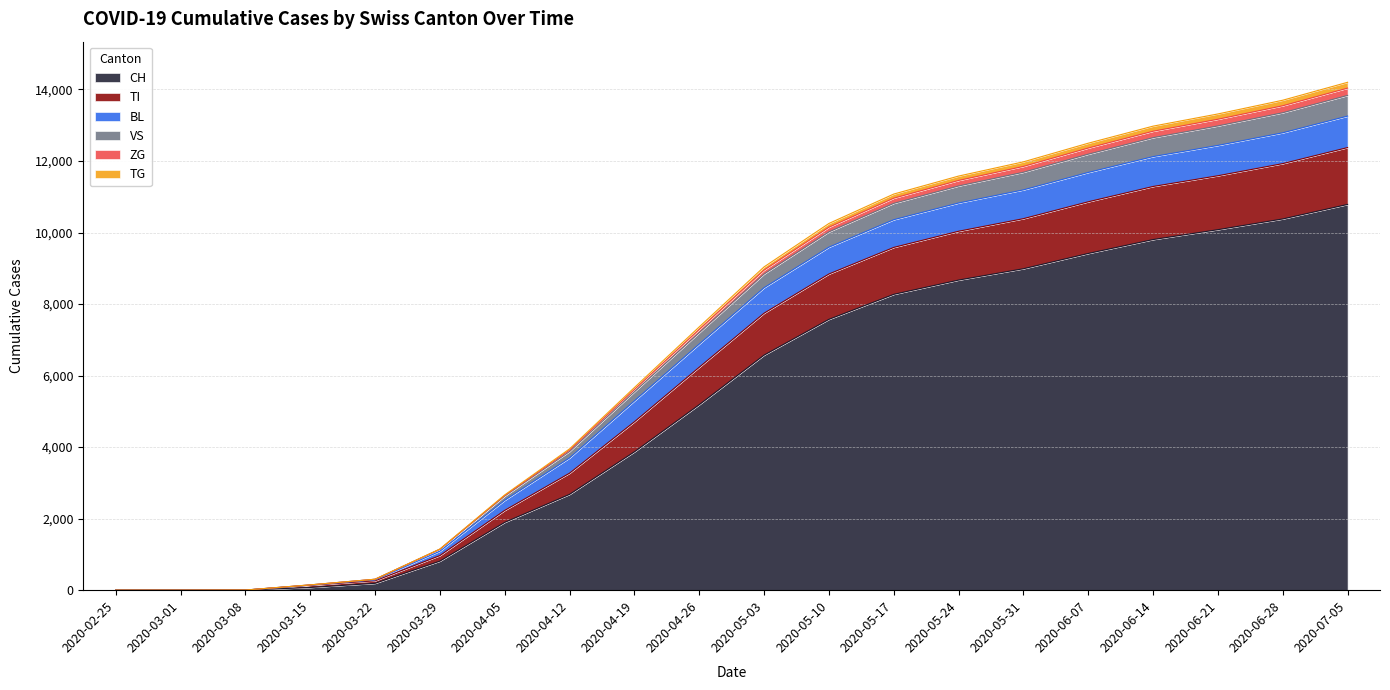

What is the average value of the CH series?

5263